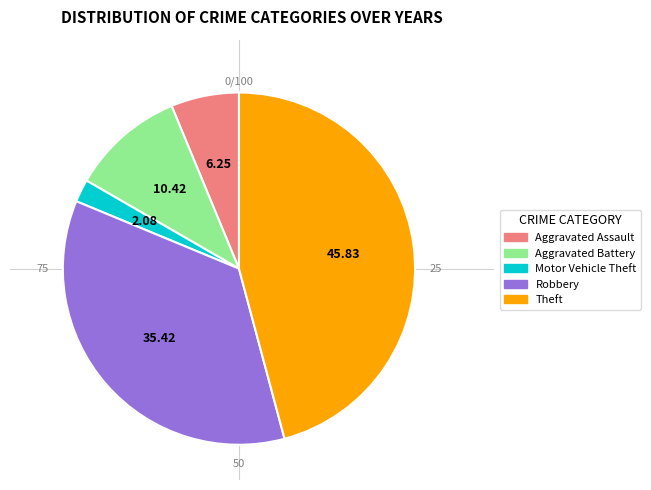

Is there a majority slice in this chart?

No